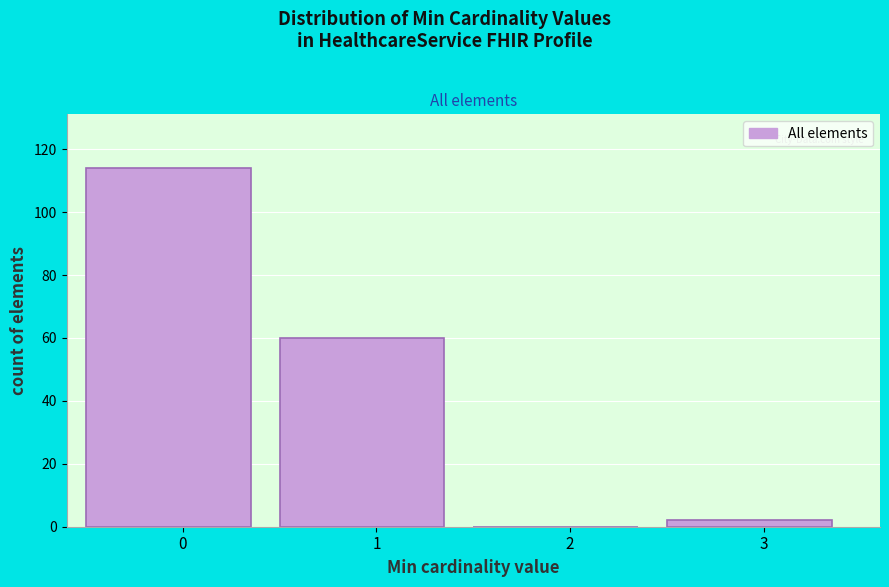

Reading left to right, transcribe all the data shown in this chart.

0=114	1=60	2=0	3=2